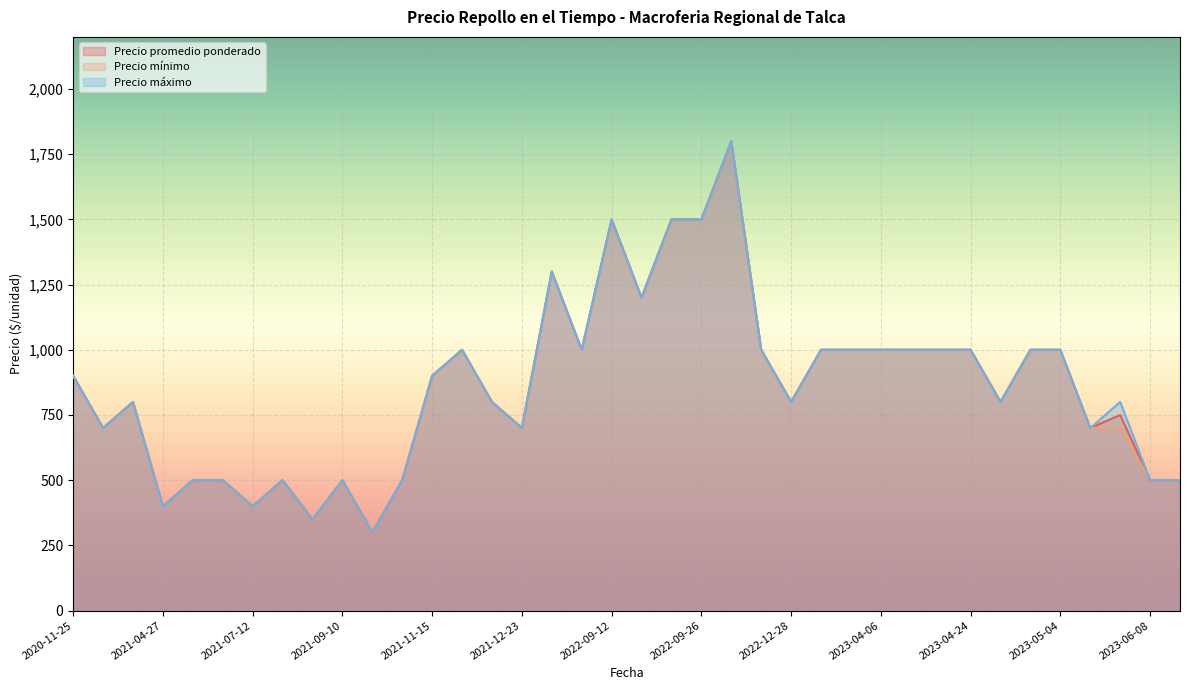

What is the minimum value for Precio máximo?

300